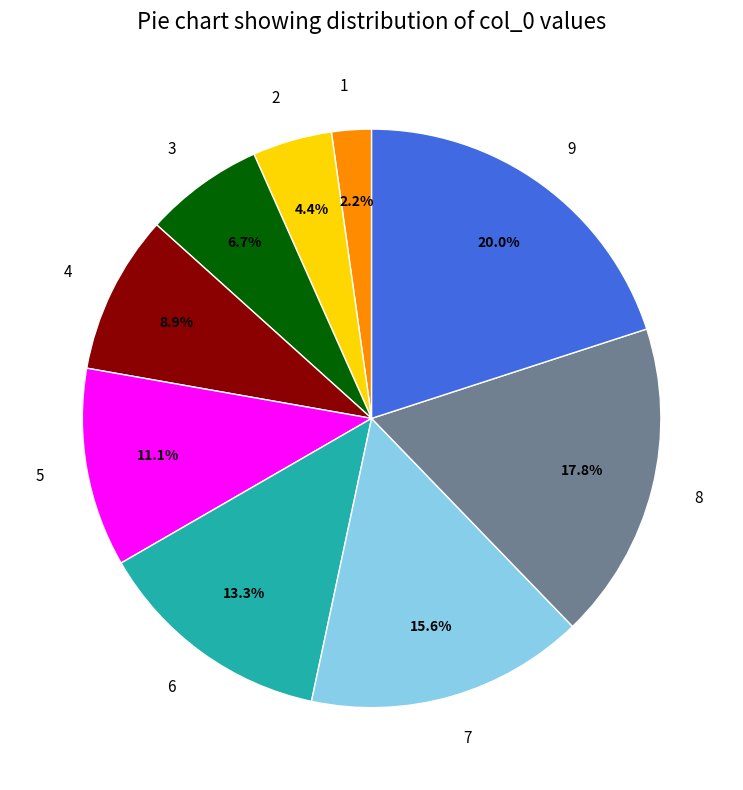

To the nearest percent, what portion does 5 represent?

11%